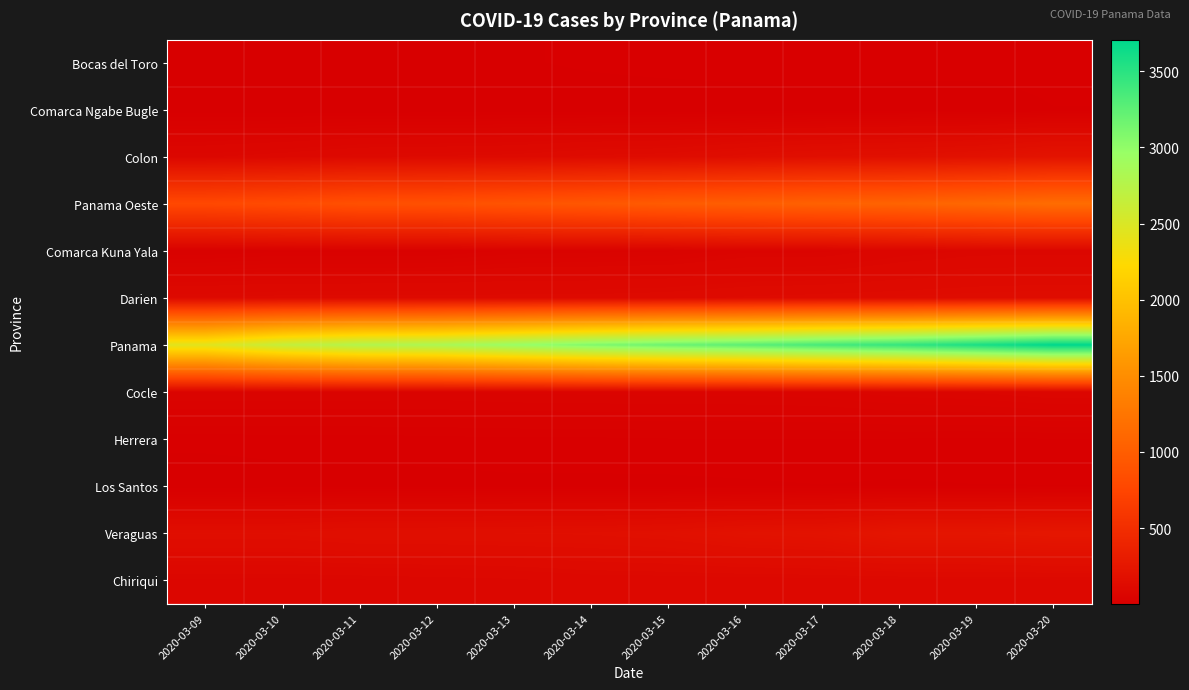

At 2020-03-11, list the series in order from smallest to largest.

Comarca Ngabe Bugle, Bocas del Toro, Los Santos, Herrera, Comarca Kuna Yala, Cocle, Chiriqui, Colon, Darien, Veraguas, Panama Oeste, Panama